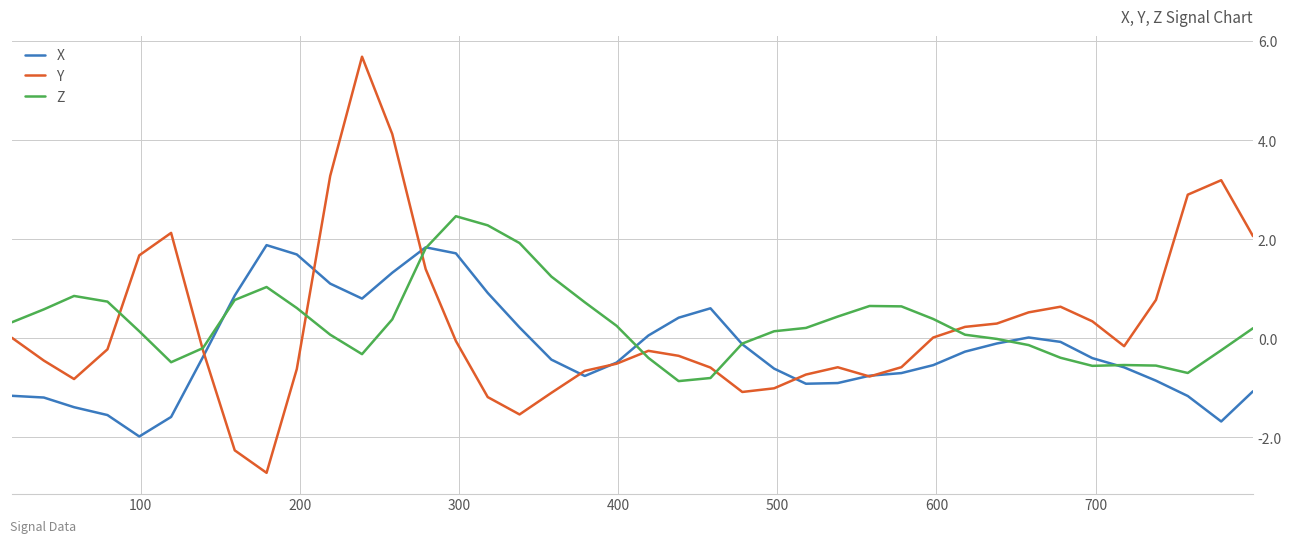

What is the highest value of the Y series?

5.7